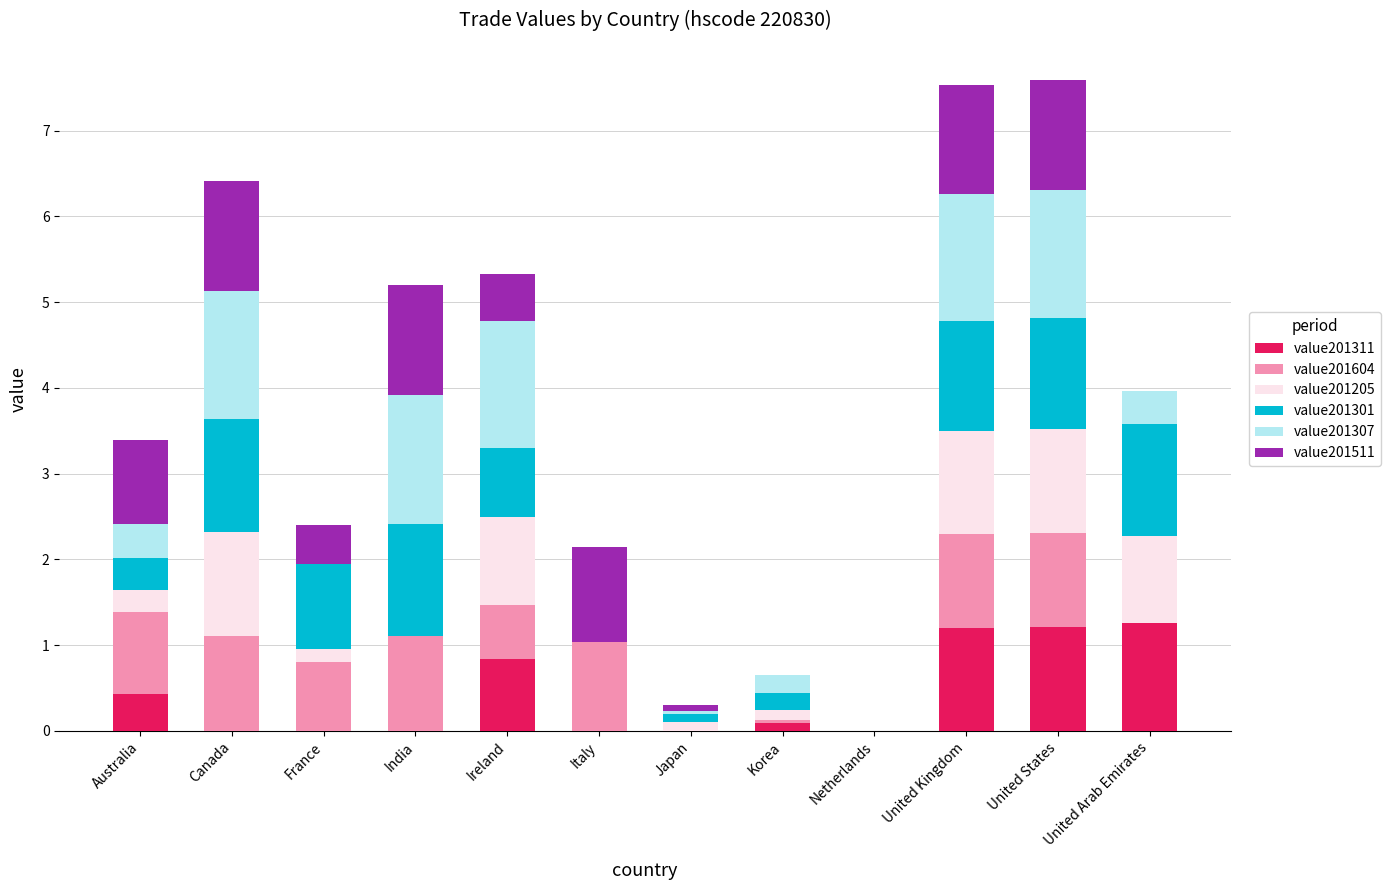

What are all the series names shown in the legend?

value201311, value201604, value201205, value201301, value201307, value201511